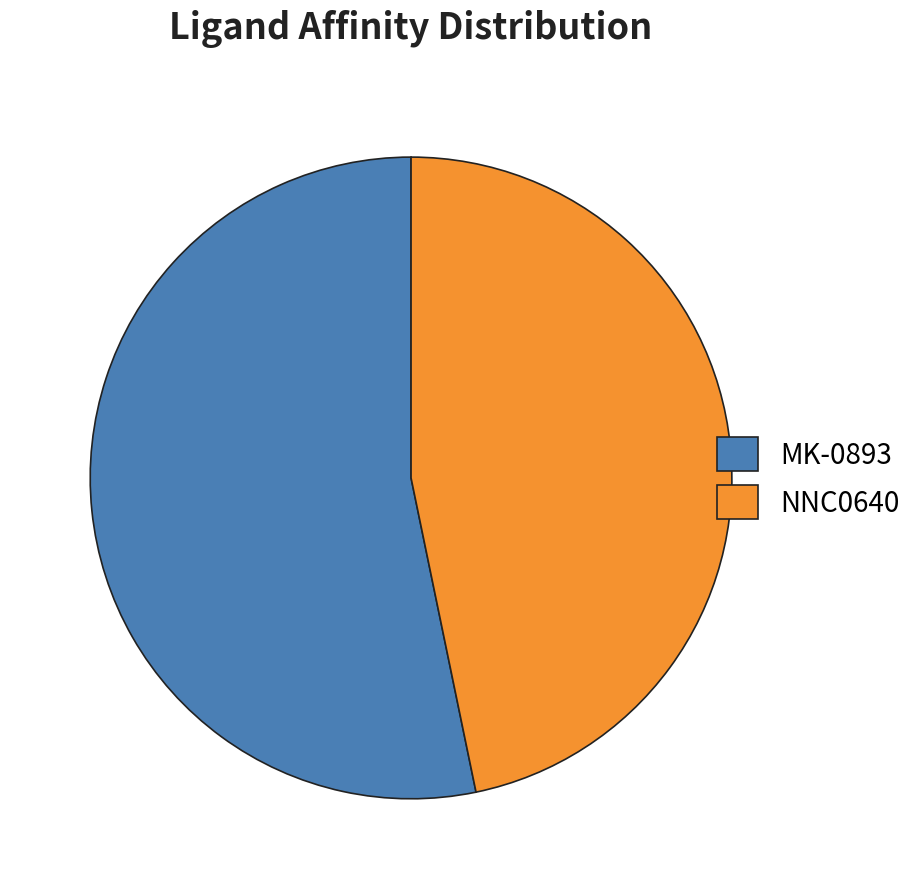

Combined, do MK-0893 and NNC0640 account for over 50%?

Yes